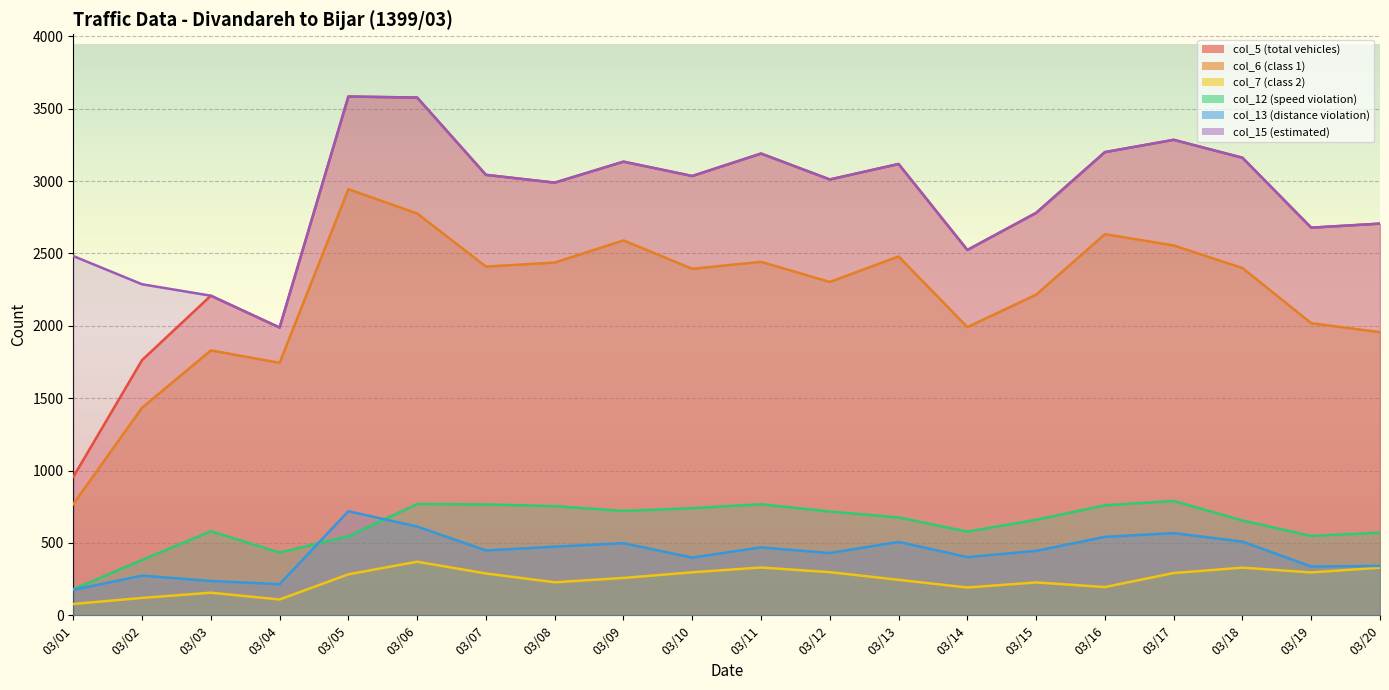

Reading left to right, extract all data points from this chart.

col_5 (total vehicles): 03/01=956	03/02=1763	03/03=2208	03/04=1988	03/05=3584	03/06=3577	03/07=3043	03/08=2989	03/09=3134	03/10=3035	03/11=3190	03/12=3011	03/13=3118	03/14=2524	03/15=2780	03/16=3200	03/17=3285	03/18=3161	03/19=2678	03/20=2706
col_6 (class 1): 03/01=768	03/02=1434	03/03=1830	03/04=1744	03/05=2944	03/06=2776	03/07=2409	03/08=2437	03/09=2590	03/10=2394	03/11=2442	03/12=2303	03/13=2479	03/14=1991	03/15=2215	03/16=2633	03/17=2555	03/18=2399	03/19=2018	03/20=1956
col_7 (class 2): 03/01=78	03/02=120	03/03=156	03/04=109	03/05=283	03/06=370	03/07=289	03/08=228	03/09=258	03/10=297	03/11=330	03/12=298	03/13=245	03/14=192	03/15=227	03/16=195	03/17=292	03/18=329	03/19=296	03/20=329
col_12 (speed violation): 03/01=180	03/02=382	03/03=581	03/04=434	03/05=546	03/06=769	03/07=766	03/08=754	03/09=721	03/10=740	03/11=767	03/12=717	03/13=676	03/14=578	03/15=660	03/16=760	03/17=790	03/18=655	03/19=548	03/20=571
col_13 (distance violation): 03/01=176	03/02=274	03/03=237	03/04=215	03/05=719	03/06=613	03/07=448	03/08=474	03/09=498	03/10=399	03/11=469	03/12=430	03/13=507	03/14=402	03/15=445	03/16=542	03/17=568	03/18=509	03/19=337	03/20=341
col_15 (estimated): 03/01=2482	03/02=2287	03/03=2208	03/04=1988	03/05=3584	03/06=3577	03/07=3043	03/08=2989	03/09=3134	03/10=3035	03/11=3190	03/12=3011	03/13=3118	03/14=2524	03/15=2780	03/16=3200	03/17=3285	03/18=3161	03/19=2678	03/20=2706